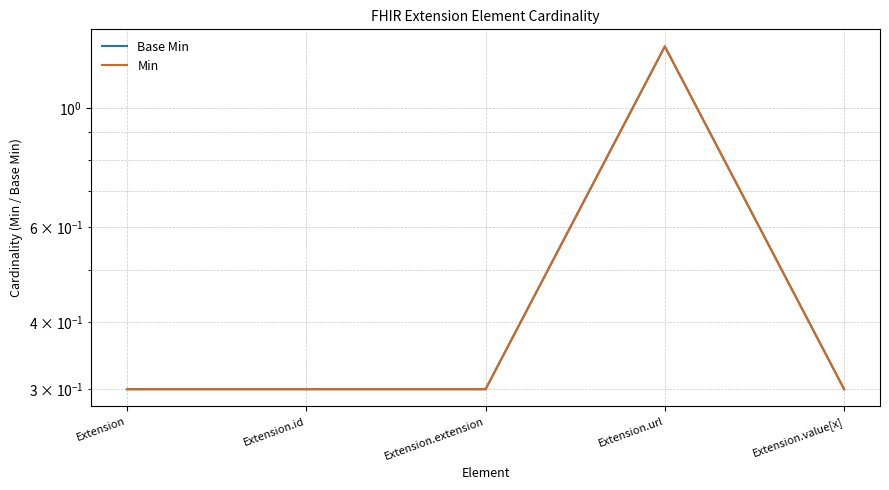

Does the chart display data point markers on the line(s)?

No